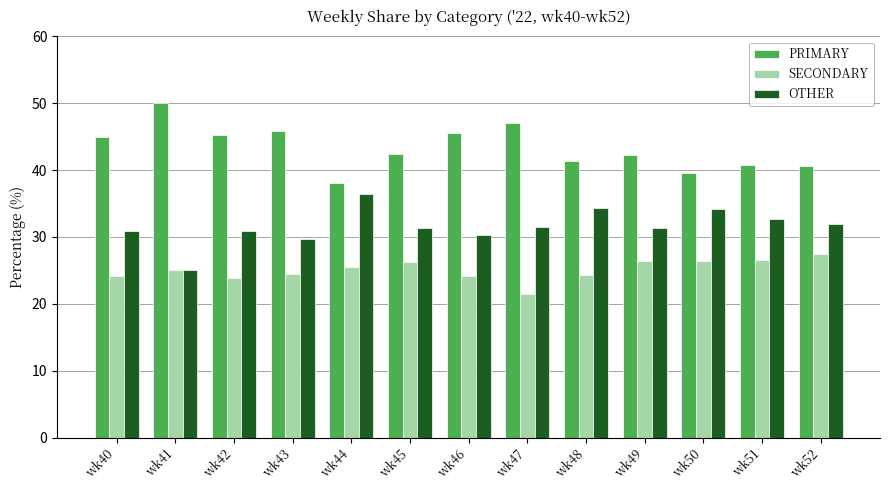

What is the average value of the PRIMARY series?

43.4